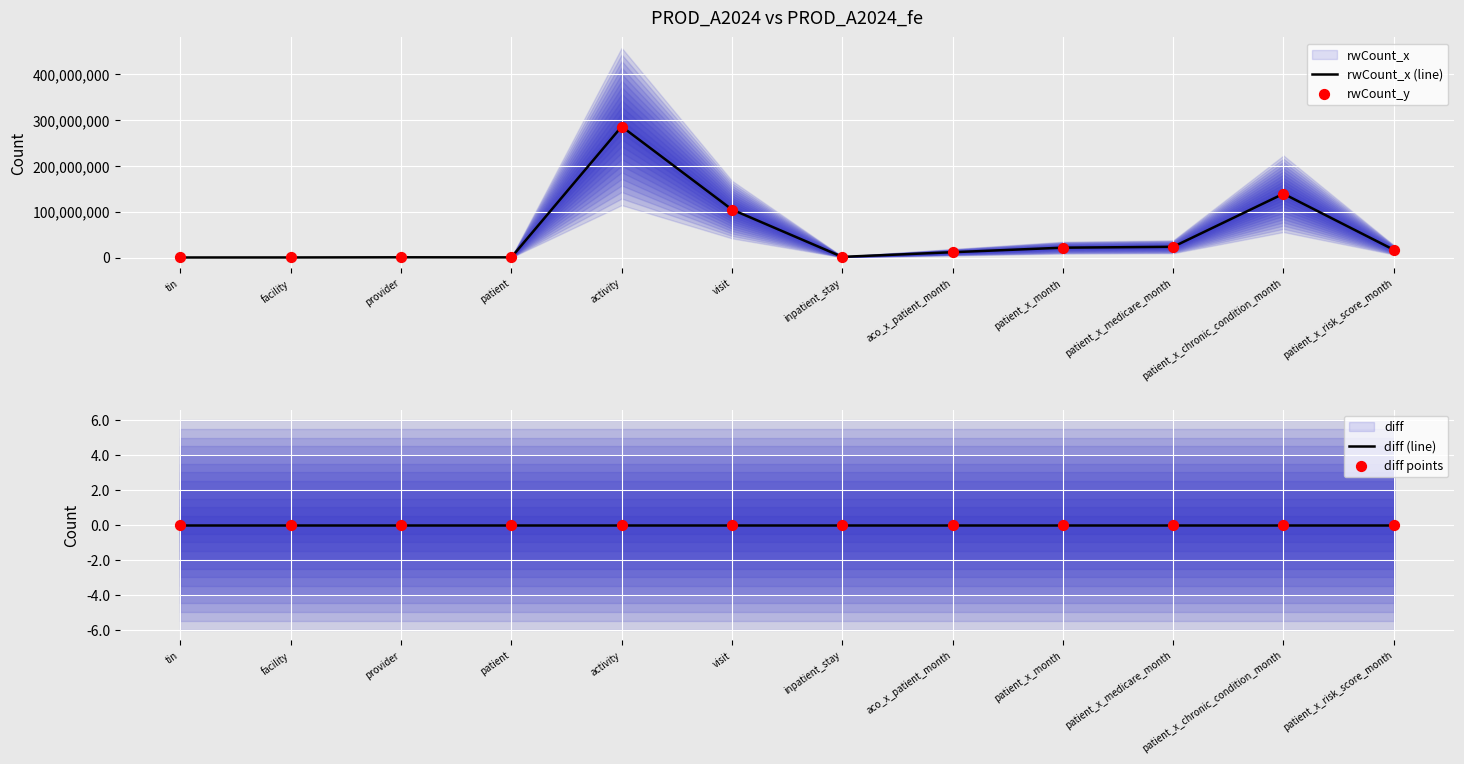

Which series reaches the maximum Y coordinate?

rwCount_x (line)